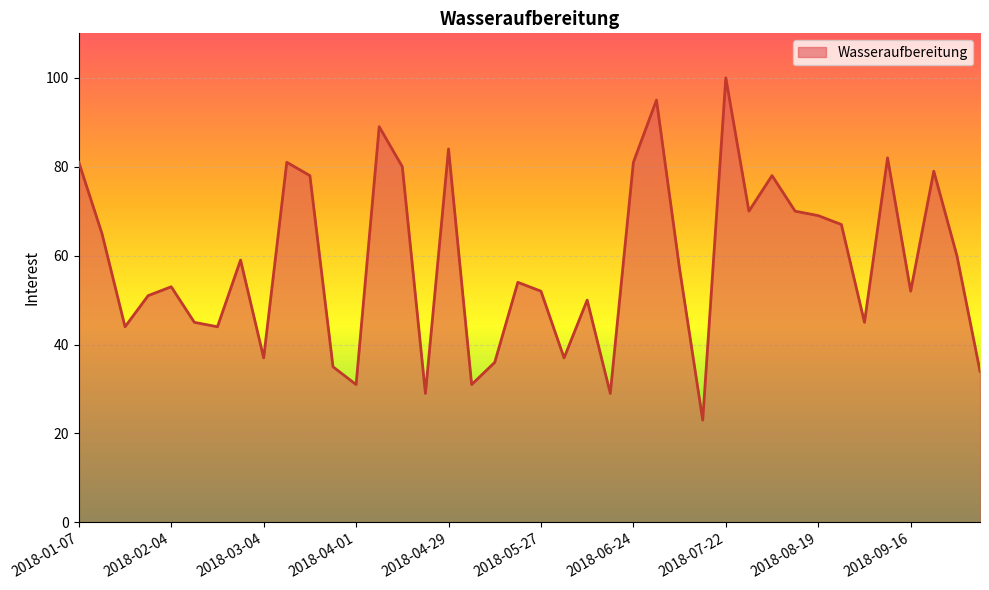

What is the smallest value displayed?

23